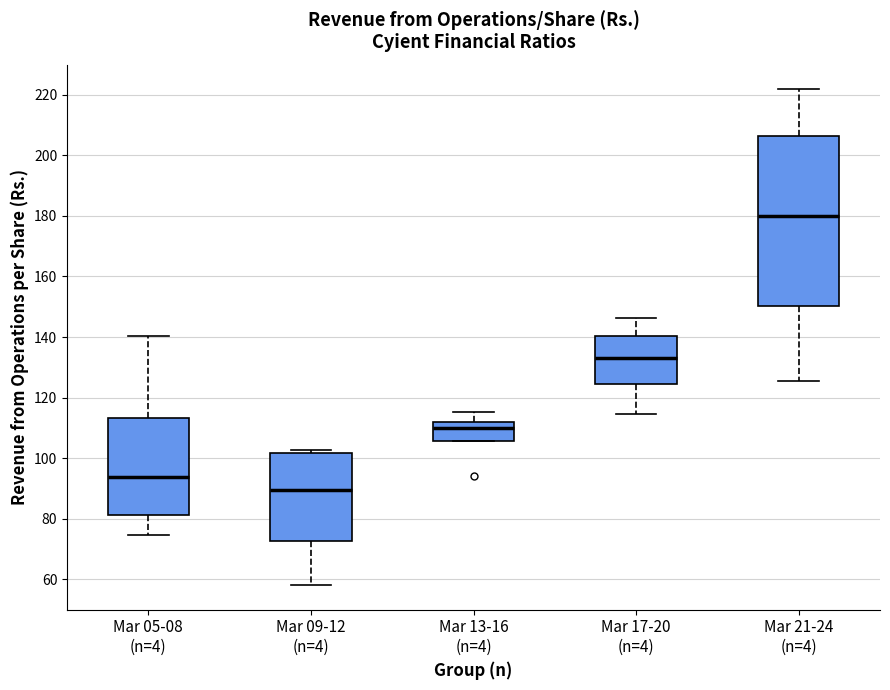

Which box has the lowest median line?

Mar 09-12 (n=4)